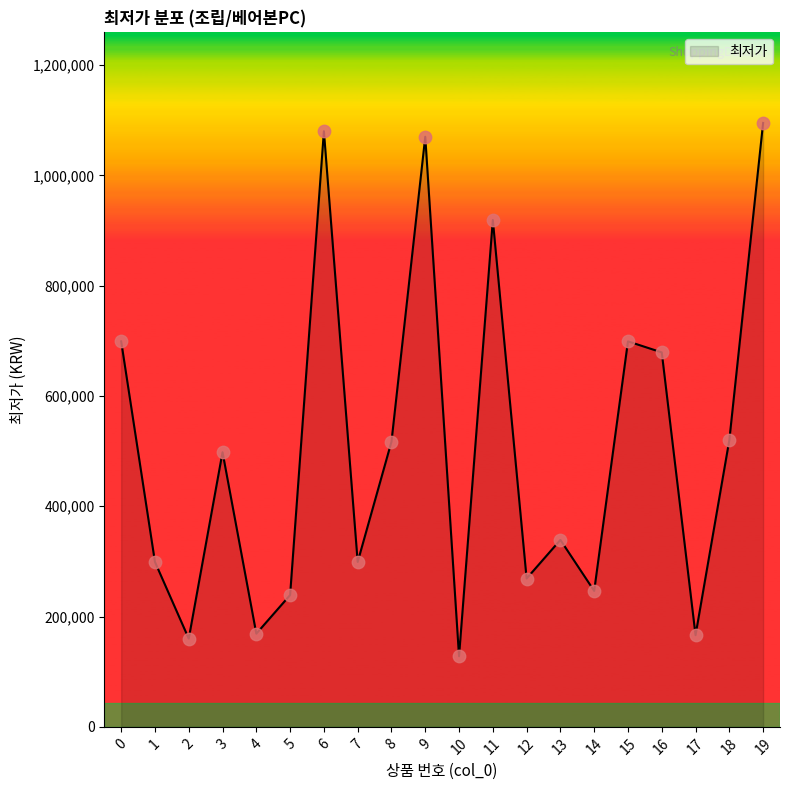

What is the change in value from 5 to 6?

+841000